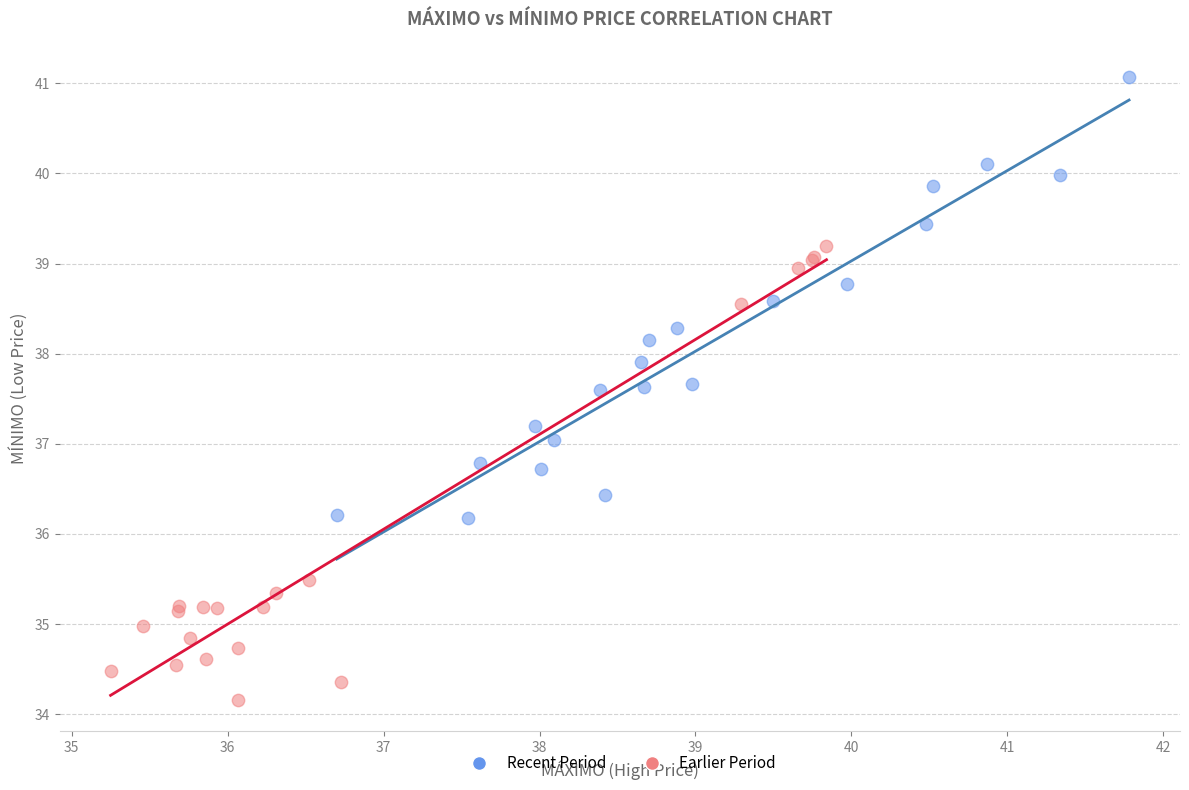

Which series contains the lowest Y value?

Earlier Period